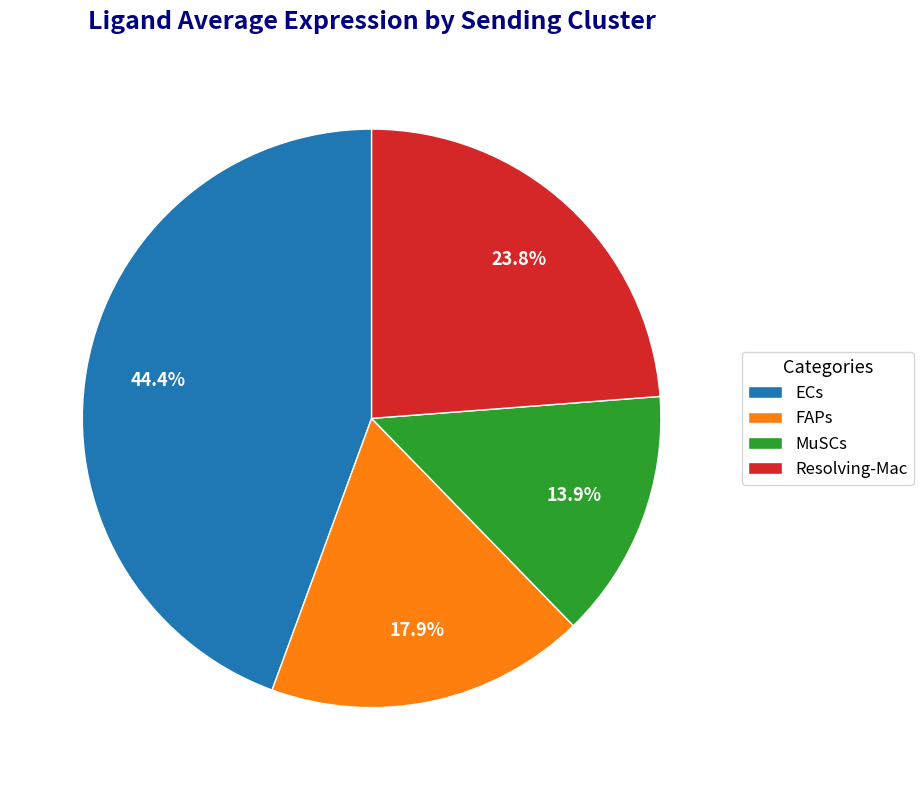

To the nearest percent, what is the difference between the FAPs and ECs slice percentages?

27%